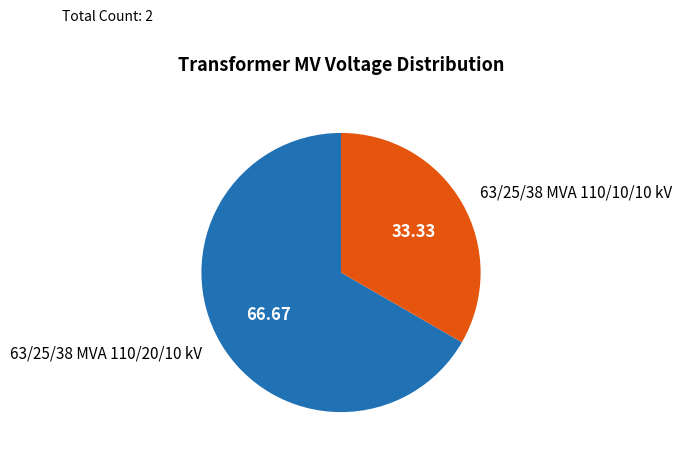

How many slices are in this pie chart?

2